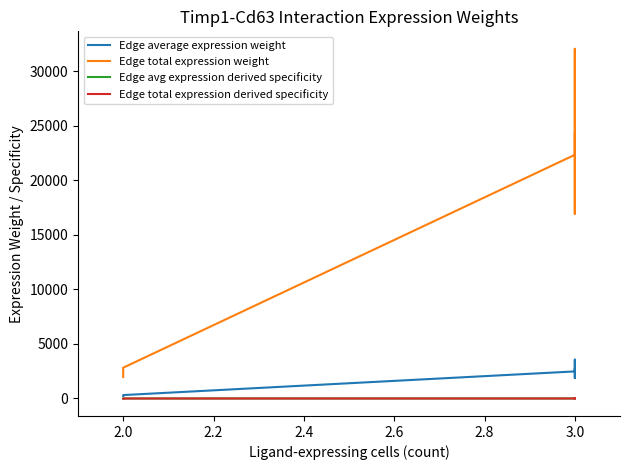

Reading left to right, what are all the values shown in this chart?

Edge average expression weight: 218.6	241.2	313.6	2483.5	2740.6	3563.8	1883.0	2077.9	2702.0
Edge total expression weight: 1967.1	2170.7	2822.7	22351.8	24665.7	32074.3	16946.6	18700.9	24317.9
Edge avg expression derived specificity: 0.0	0.0	0.0	0.2	0.2	0.2	0.1	0.1	0.2
Edge total expression derived specificity: 0.0	0.0	0.0	0.2	0.2	0.2	0.1	0.1	0.2